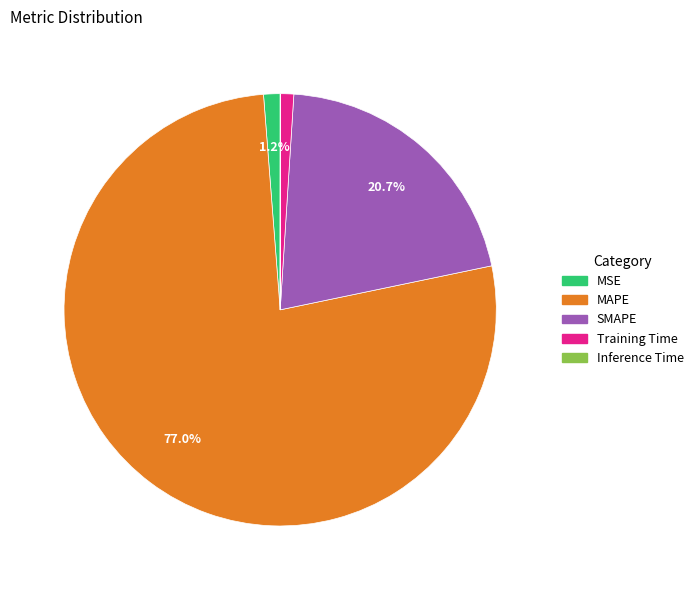

Between MSE and SMAPE, which is larger?

SMAPE